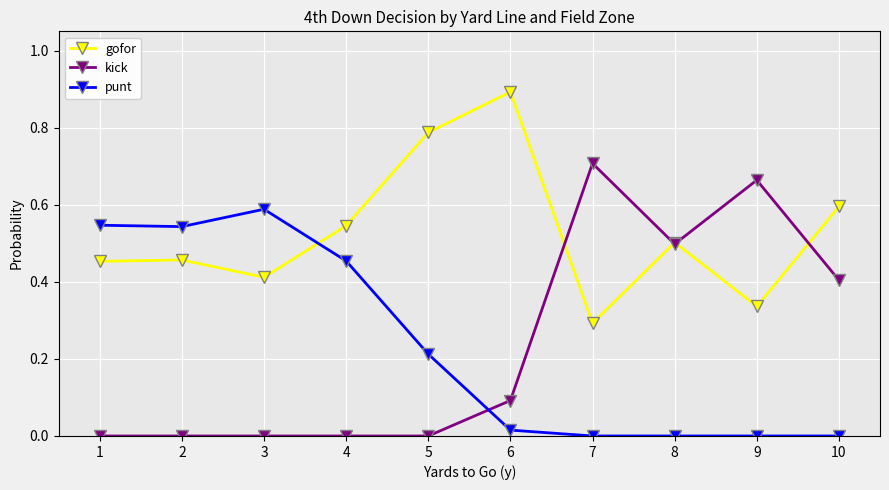

Which series has the largest range (max minus min)?

kick